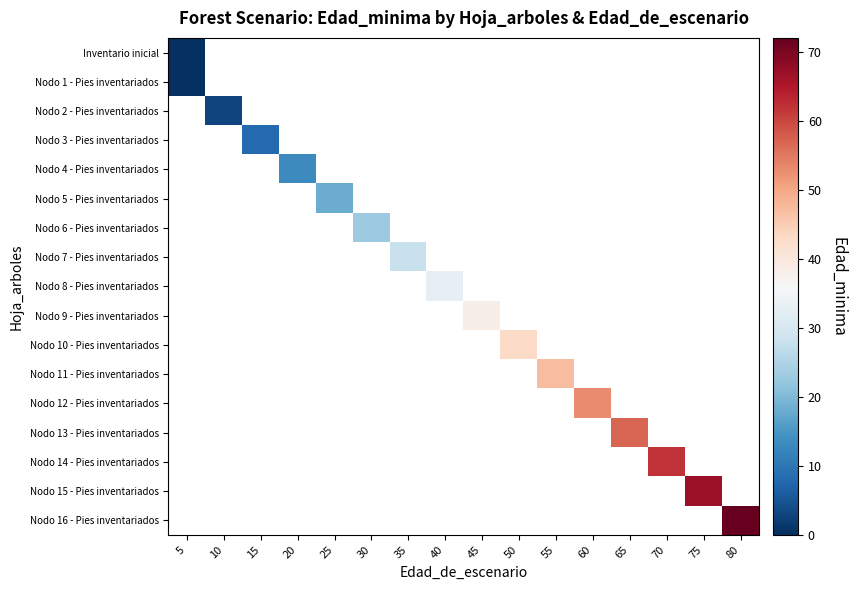

List the labels in order of Nodo 7 - Pies inventariados value, largest first.

5, 10, 15, 20, 25, 30, 35, 40, 45, 50, 55, 60, 65, 70, 75, 80